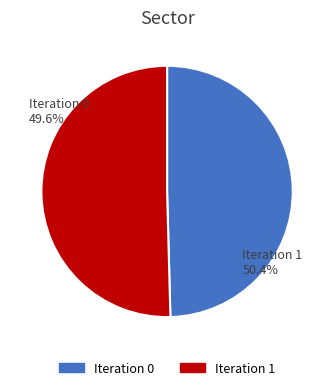

How many segments does this pie chart have?

2